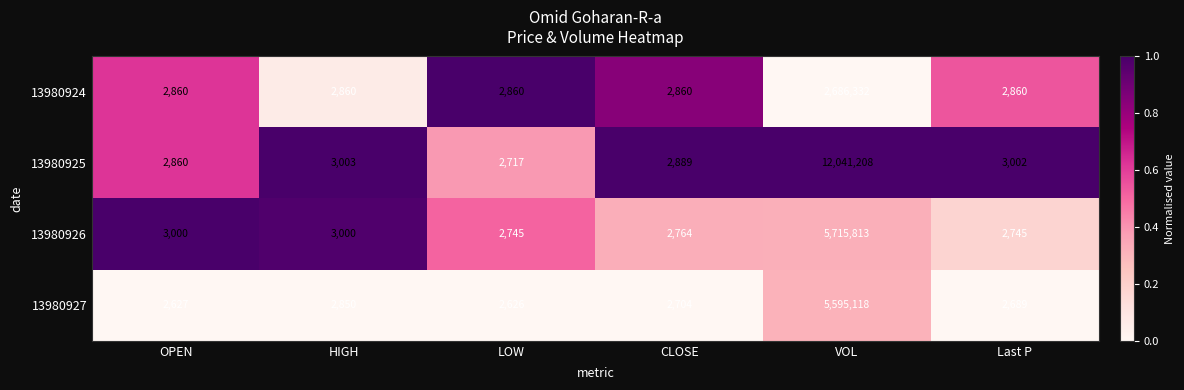

True or false: 13980925 has a value of 2717 at LOW.

True